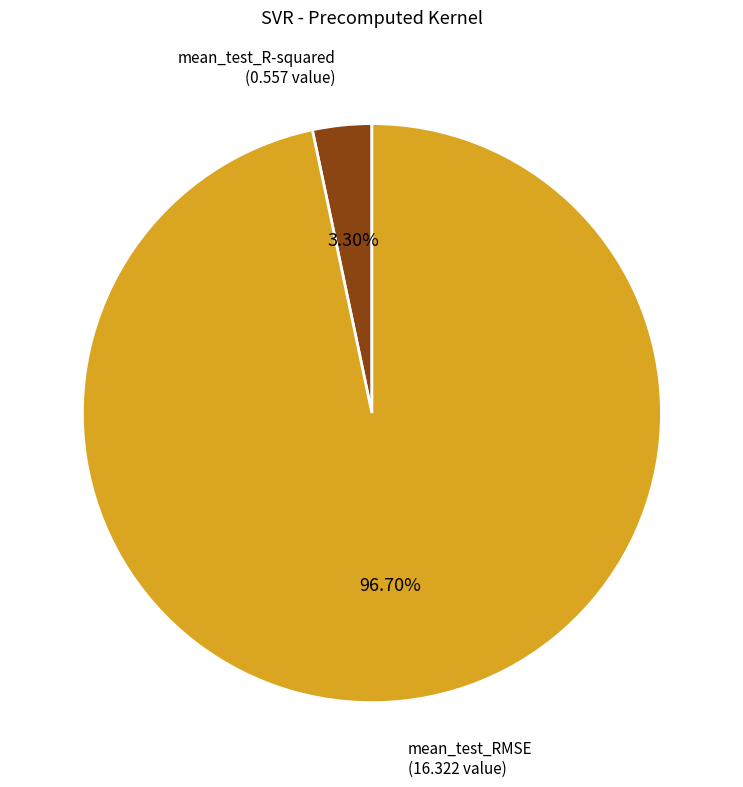

What percentage is the mean_test_R-squared slice, to the nearest percent?

3%